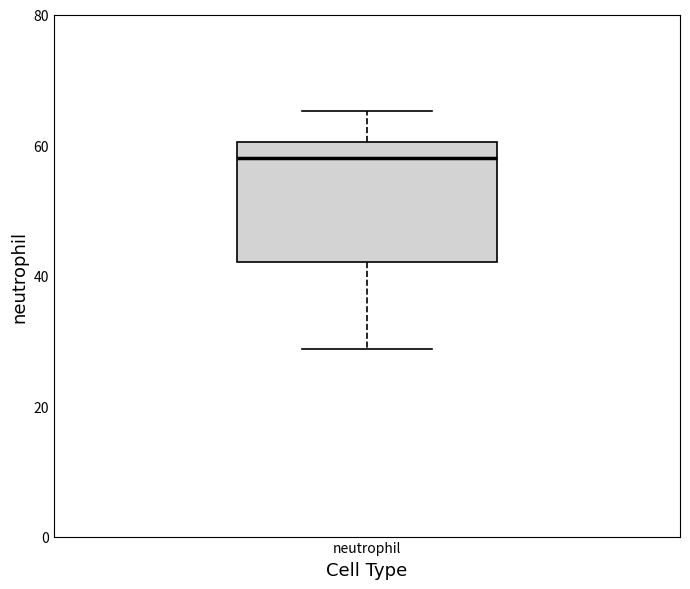

Read this box plot against the y-axis: the position of the median line, the range covered by the box, and the ends of both whiskers. The values are not printed on the chart, so give them approximately, as read against the axis.

median 58, box 42 to 60, whiskers 28 to 66